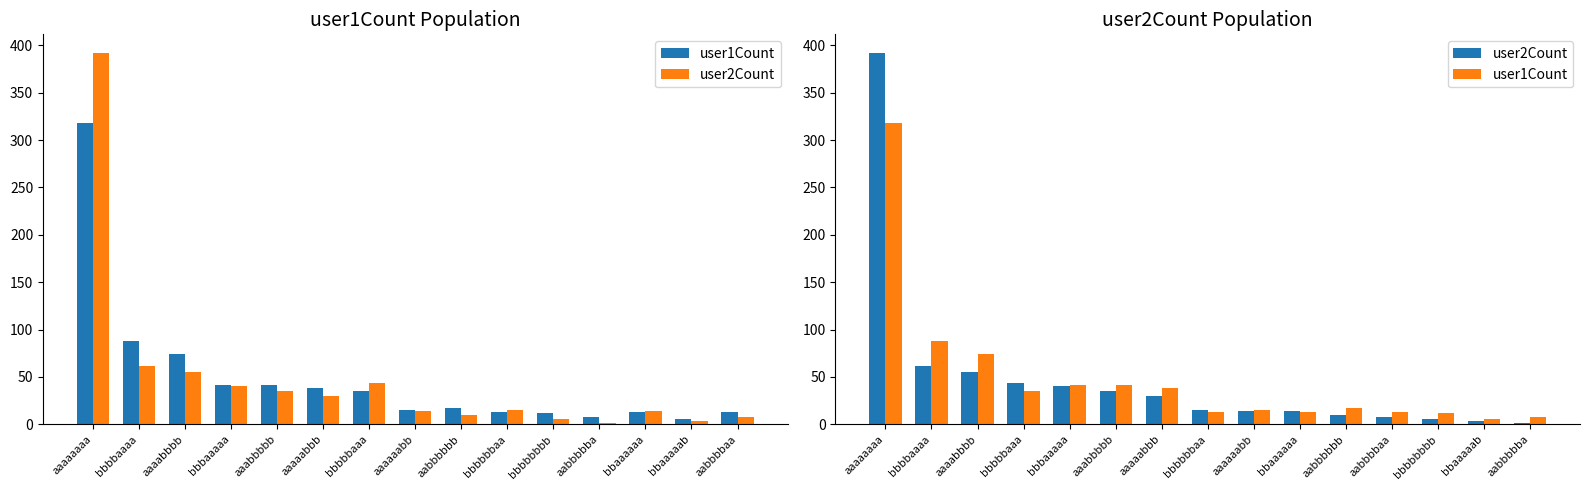

List the series in order of their peak value, lowest first.

user1Count, user2Count